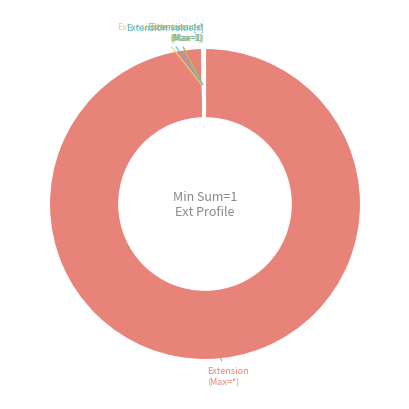

What is the majority slice?

Extension